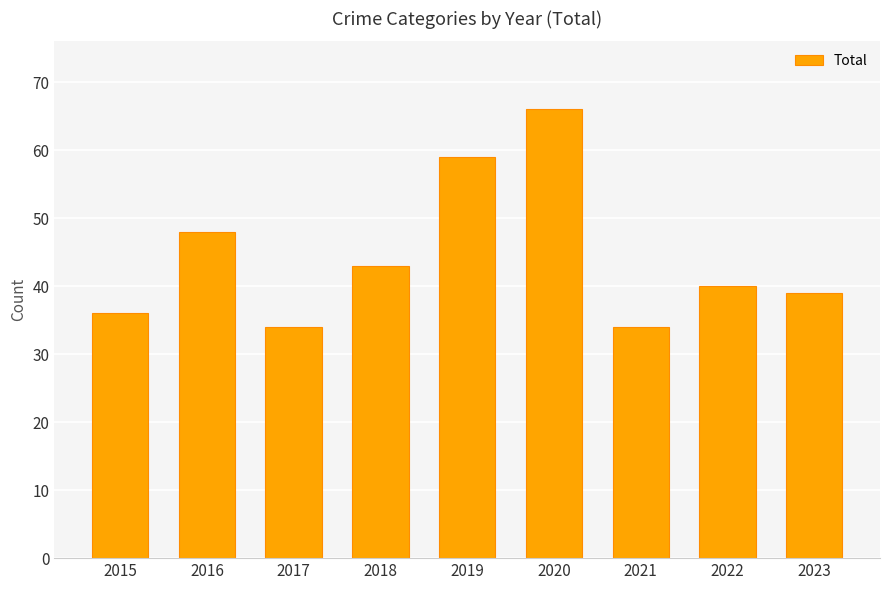

What is the maximum value shown in the chart?

66